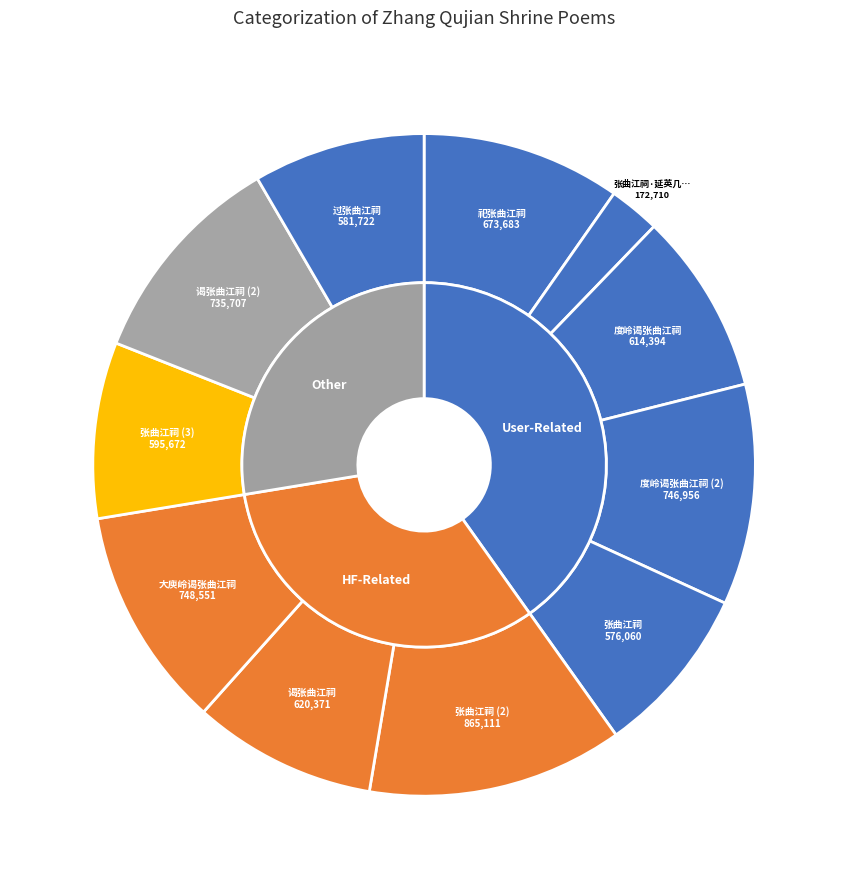

To the nearest percent, what is the difference between the largest and smallest slice percentages?

10%